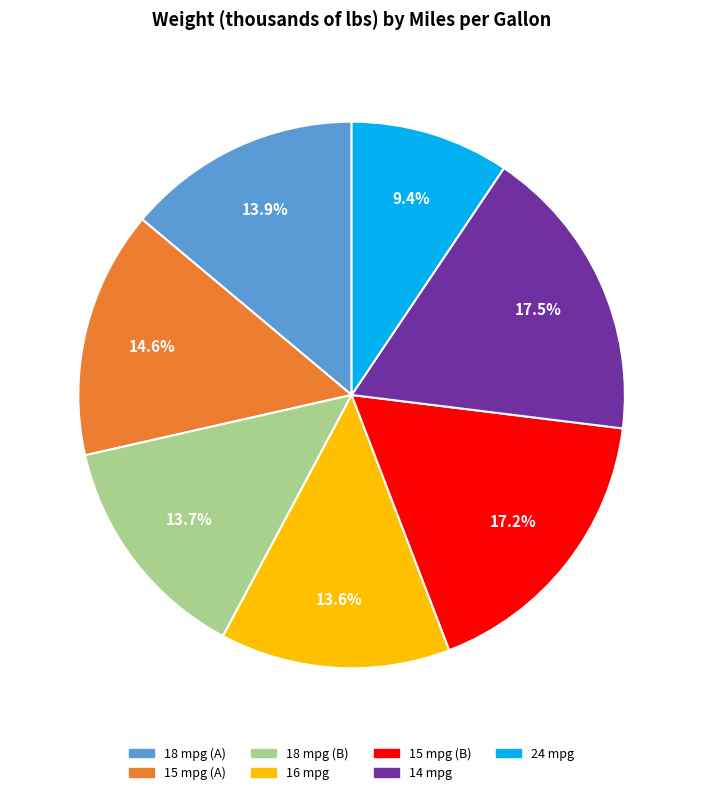

Which category has the smallest portion of the pie?

24